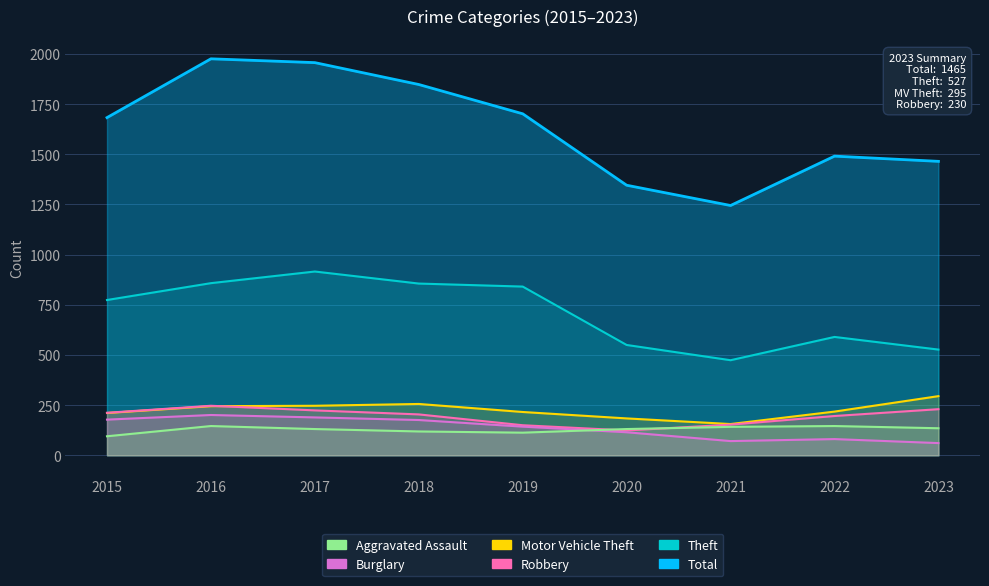

At which category is the sum across all series the highest?

2016